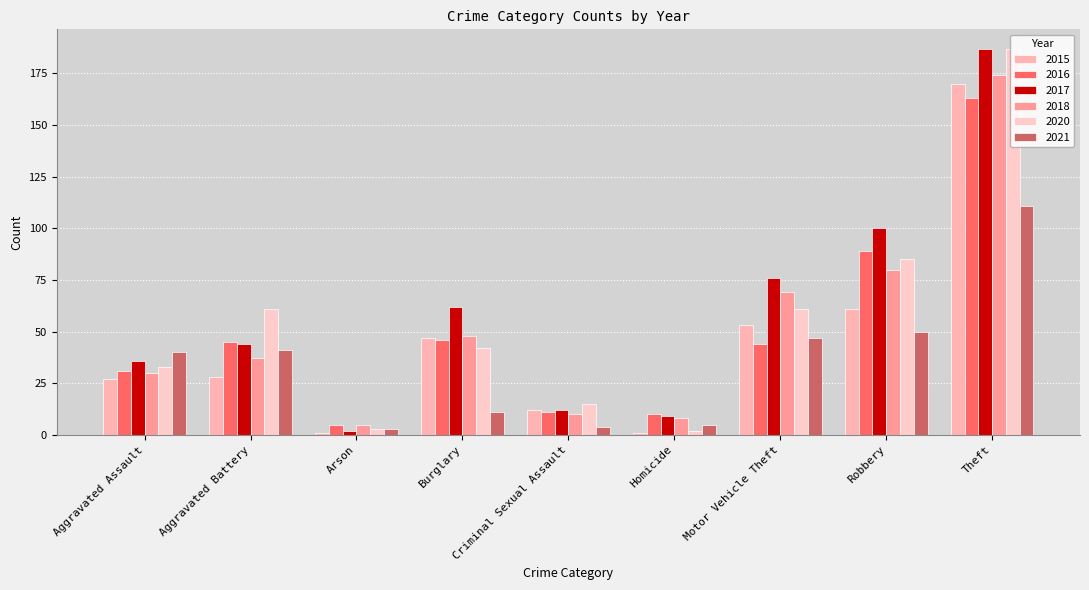

Read the 2017 value at Aggravated Battery.

44